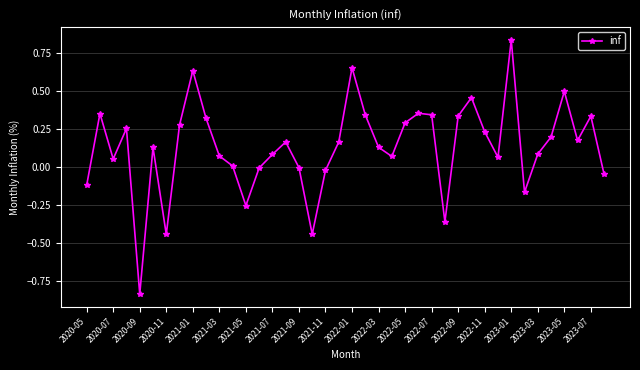

Count the number of data series in this chart.

1